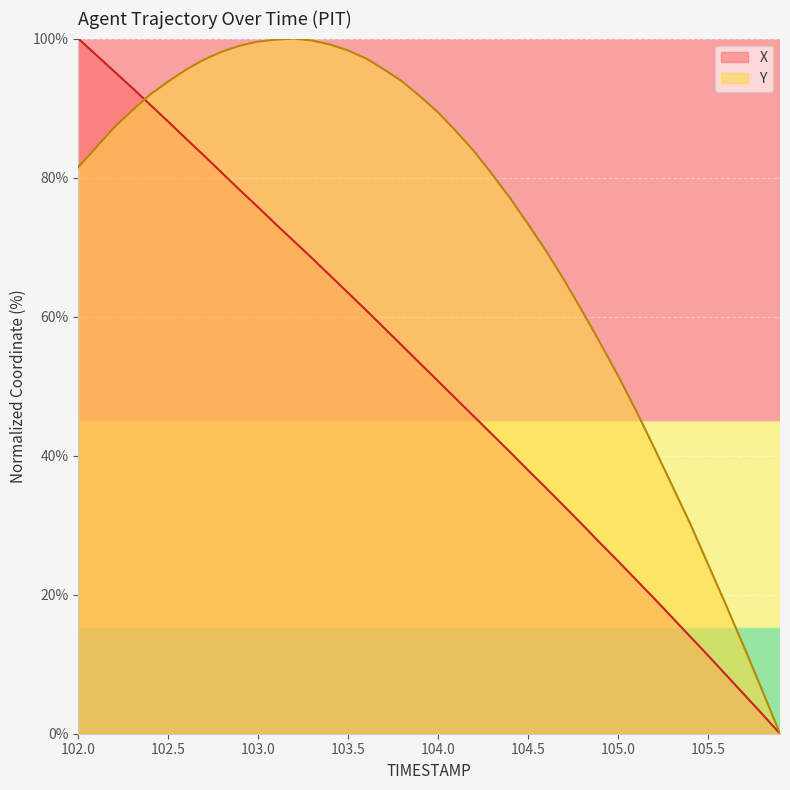

What is the average value of the Y series?

72.6